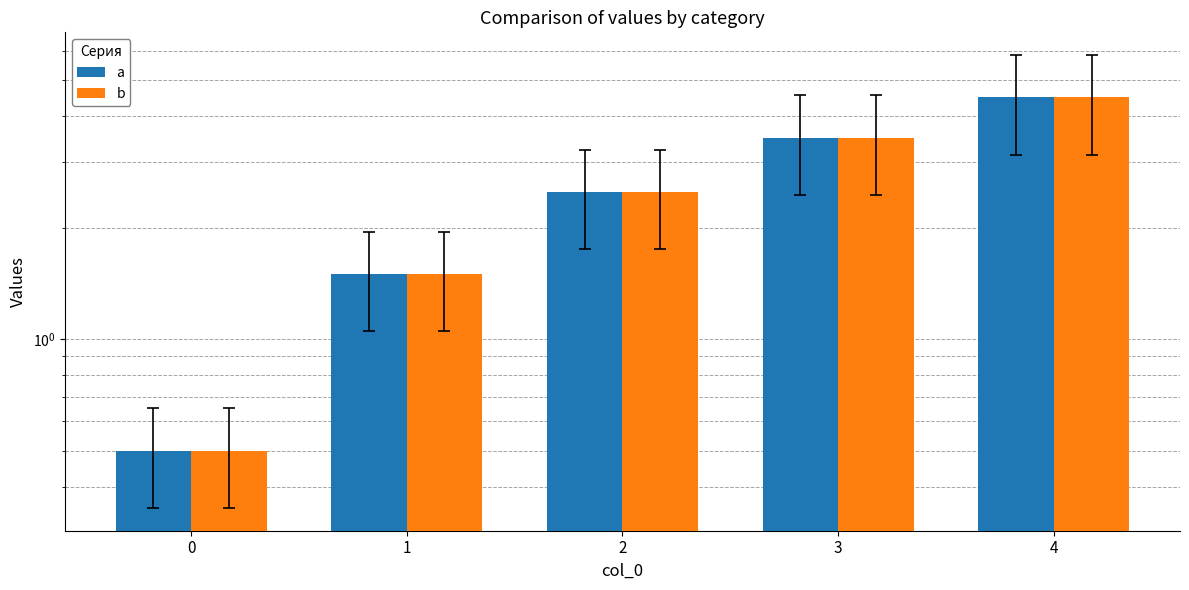

The b series shows 0.3 at 0. True or false?

False